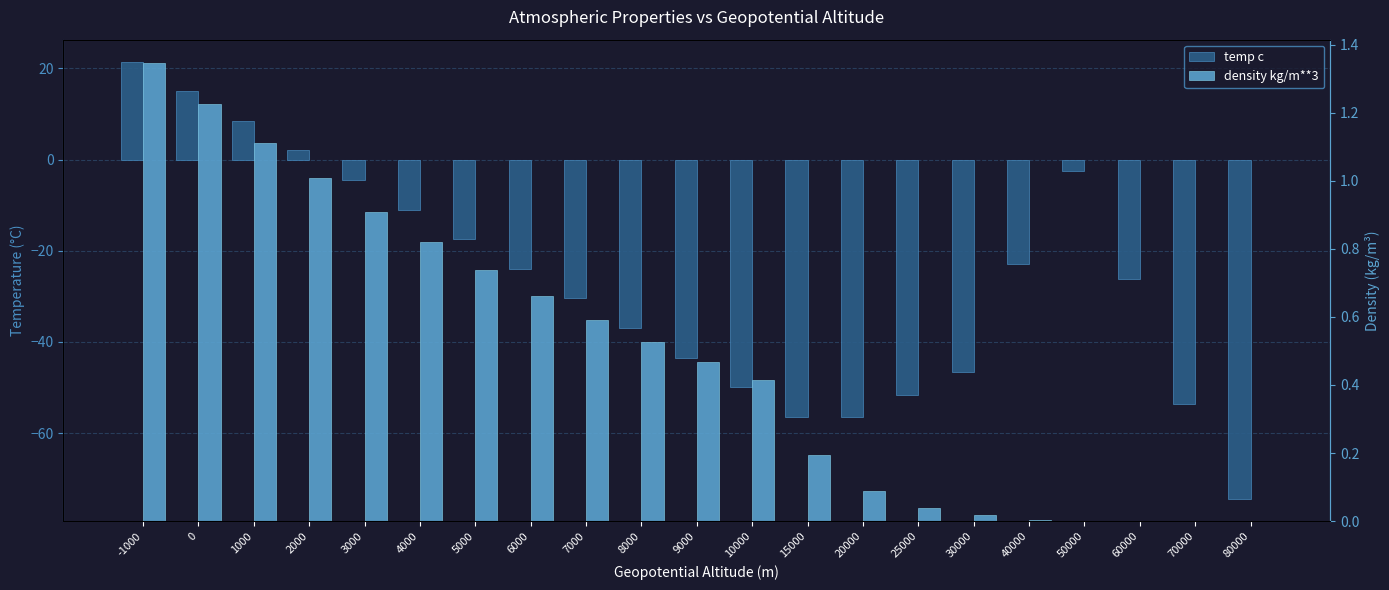

The density kg/m**3 series shows 0.0 at 80000. True or false?

False